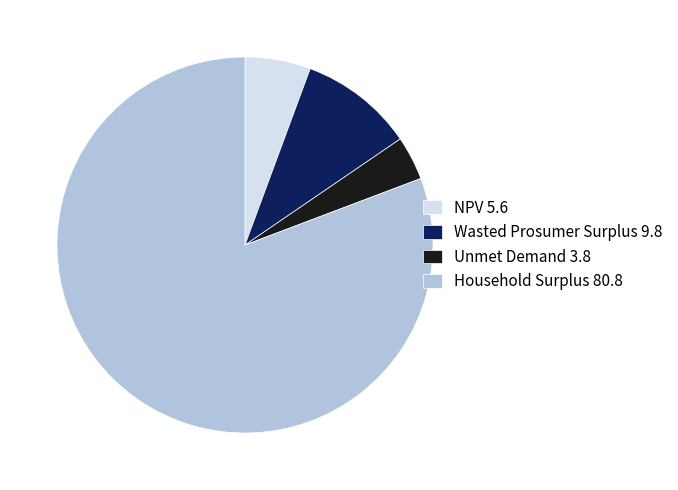

Is there any slice that represents more than half of the pie?

Yes